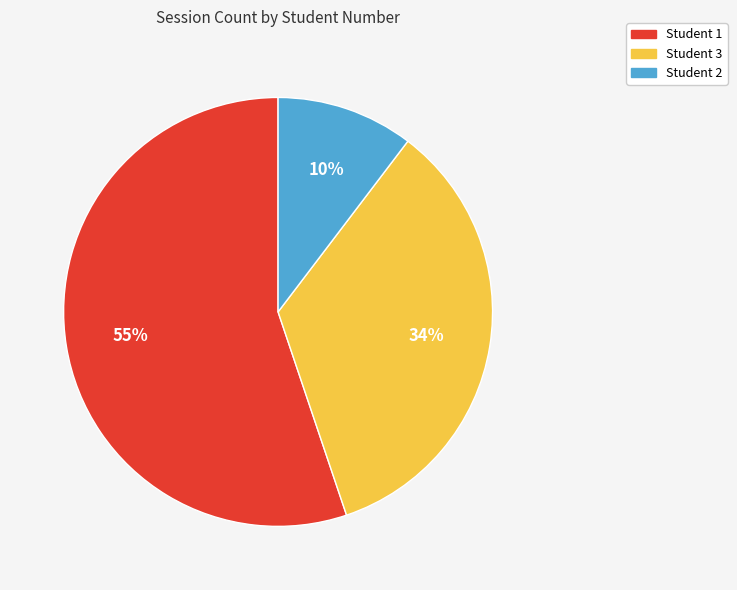

Is there a majority slice in this chart?

Yes